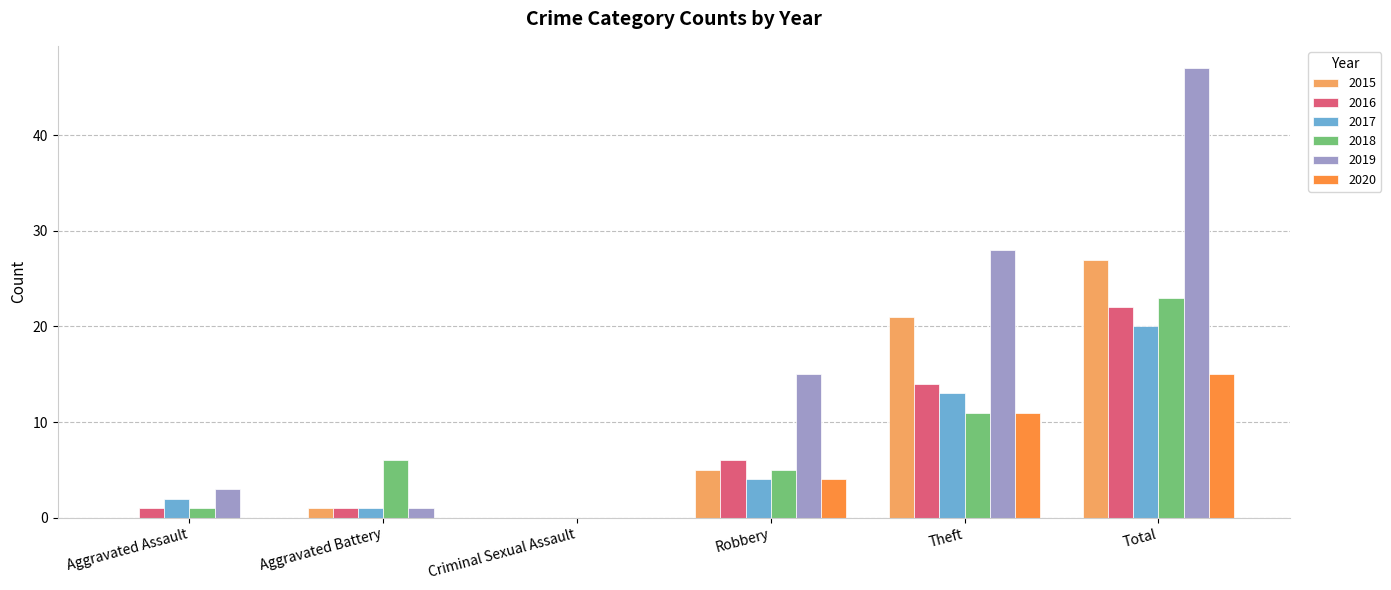

True or false: 2015 has a value of 9 at Robbery.

False